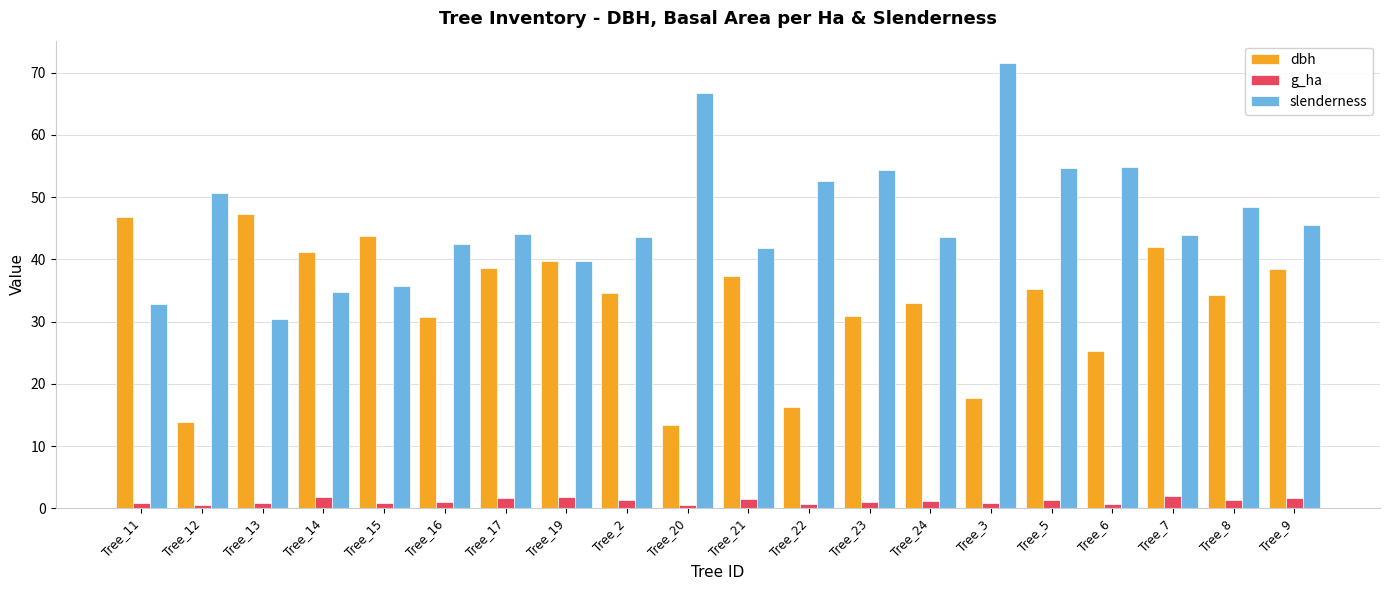

Is the value of slenderness at Tree_5 greater than the value of dbh at Tree_12?

Yes